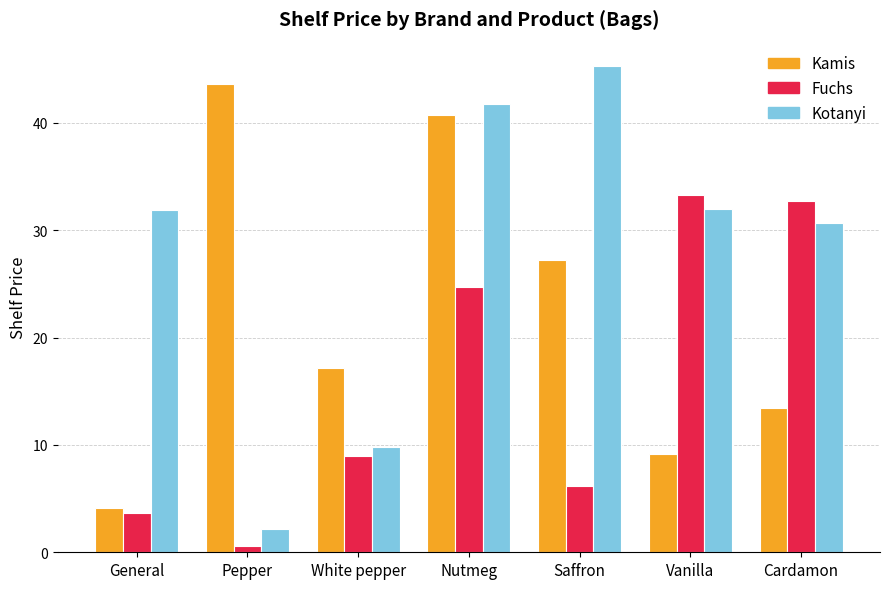

What is the difference between the maximum and minimum values in the Fuchs series?

32.7